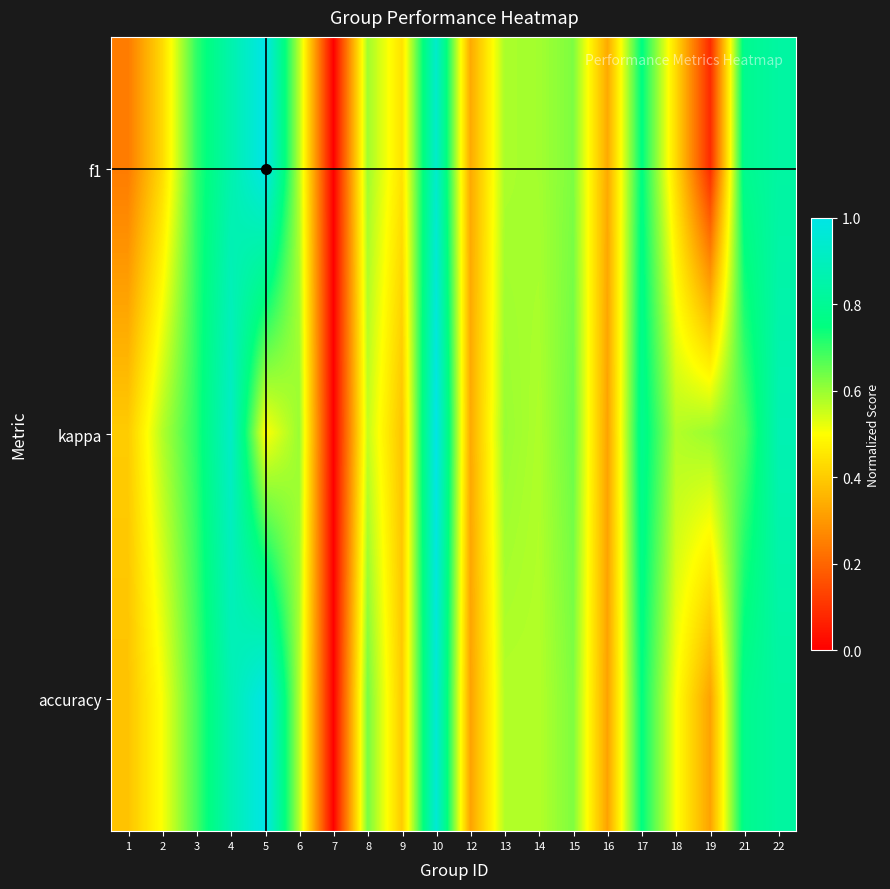

List the series in order of their peak value, lowest first.

f1, kappa, accuracy